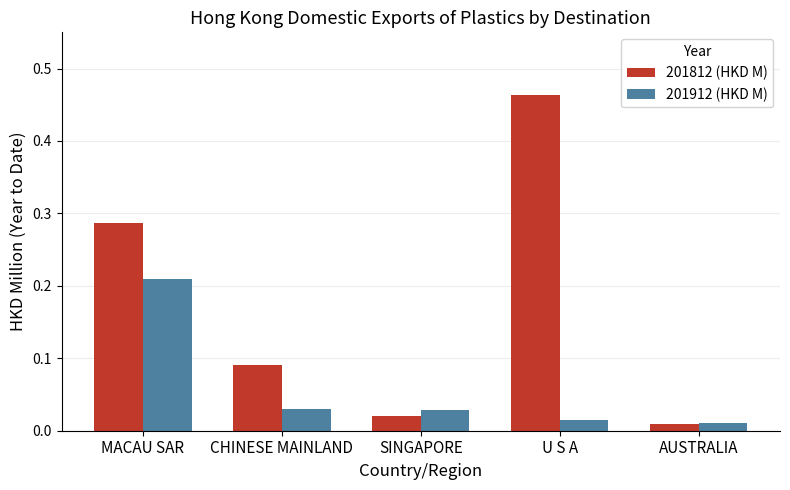

List the series in order of their peak value, lowest first.

201912 (HKD M), 201812 (HKD M)